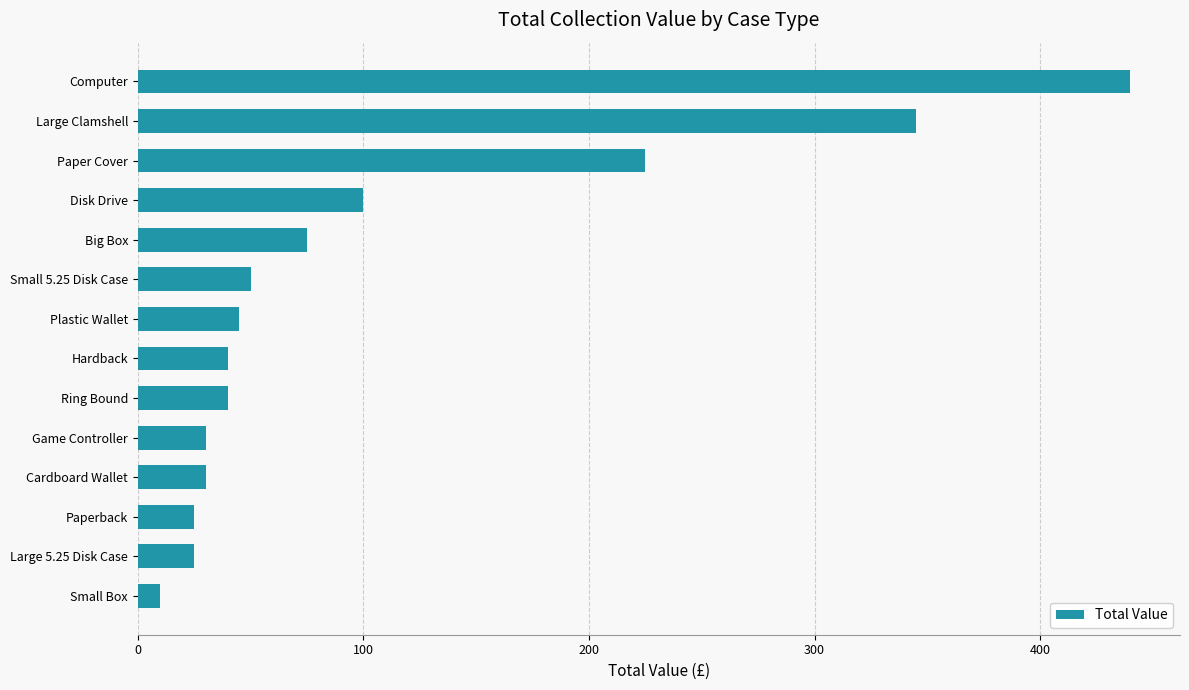

What is the maximum value shown in the chart?

440